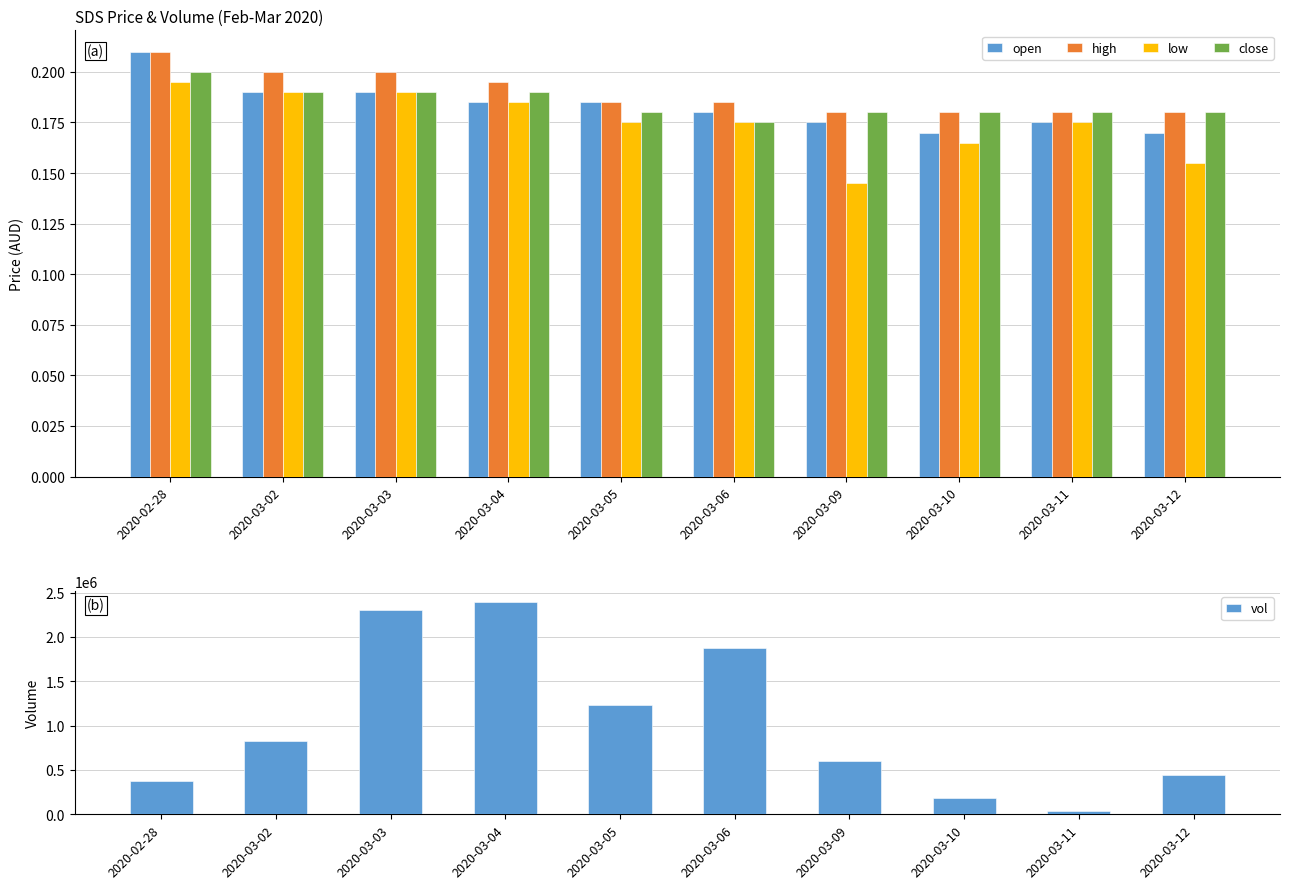

What are all the series names shown in the legend?

open, high, low, close, vol